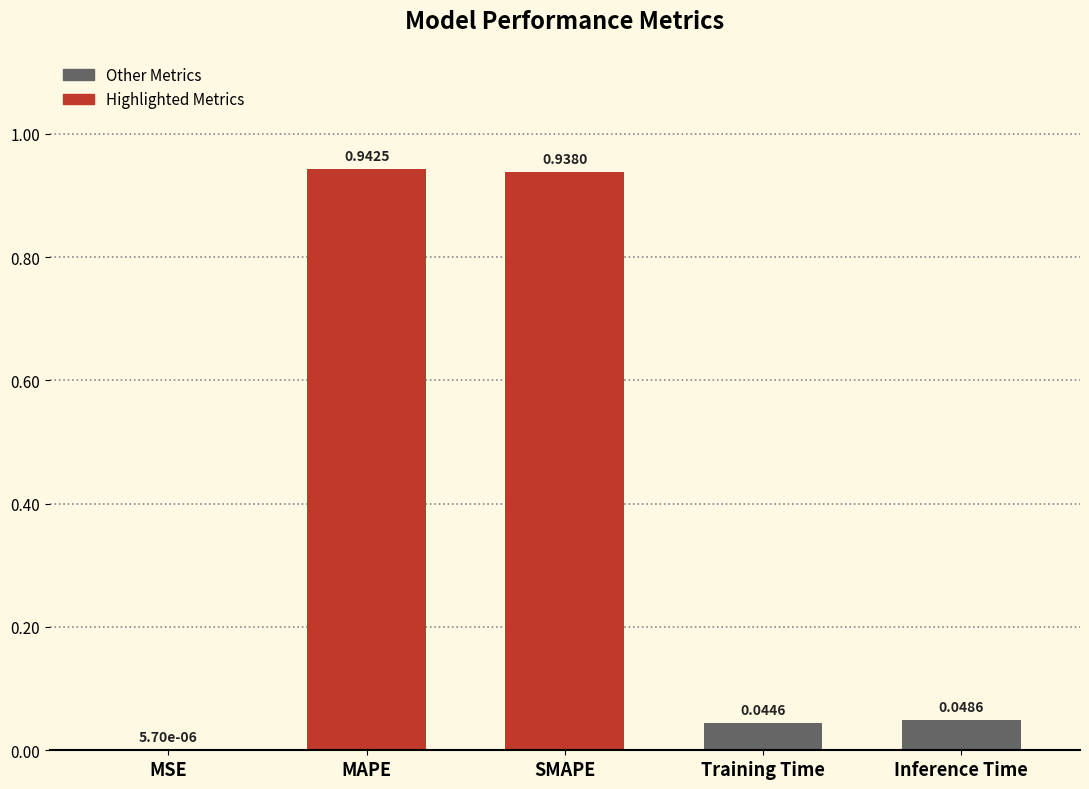

What is the change in value from SMAPE to Training Time?

-0.9